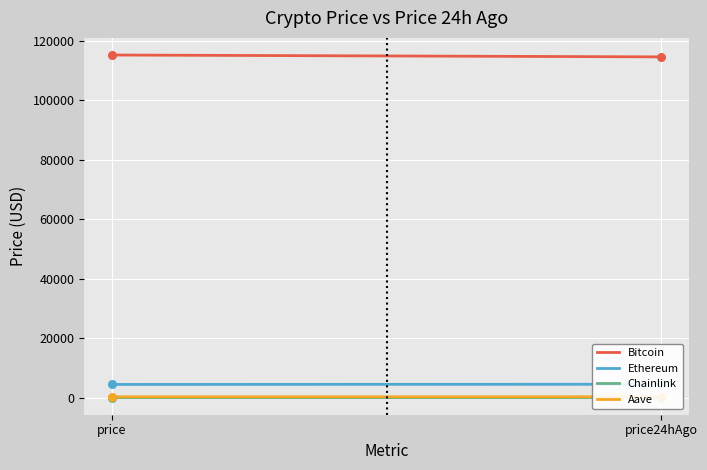

What is the total value across all series at price24hAgo?

119383.1